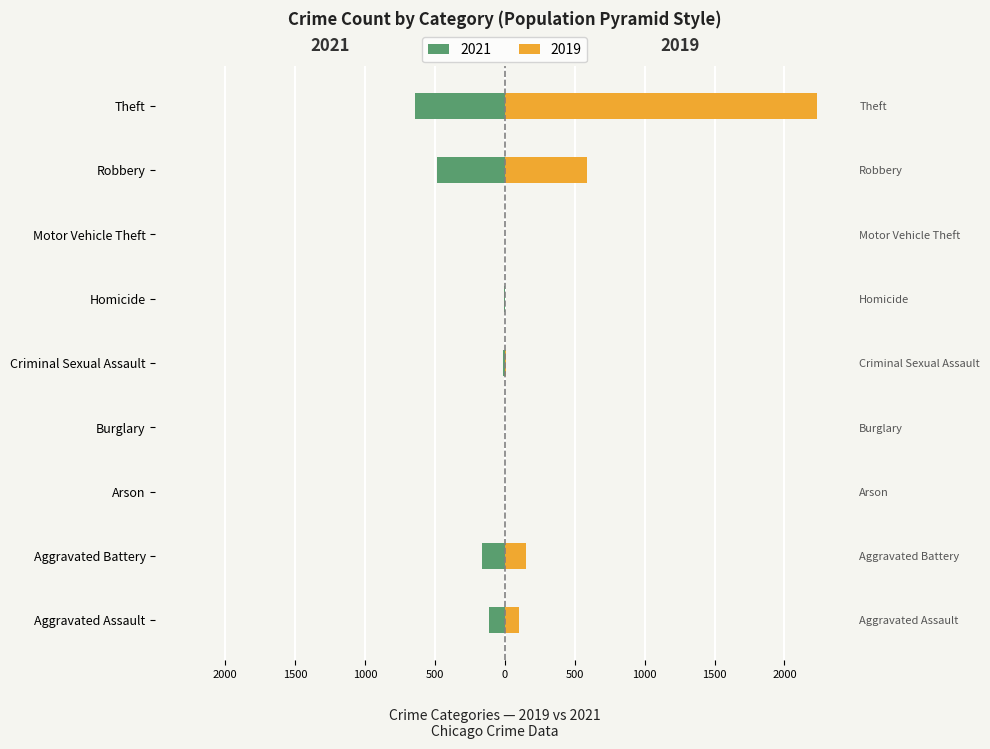

At which category does the chart reach its peak across all series?

Theft